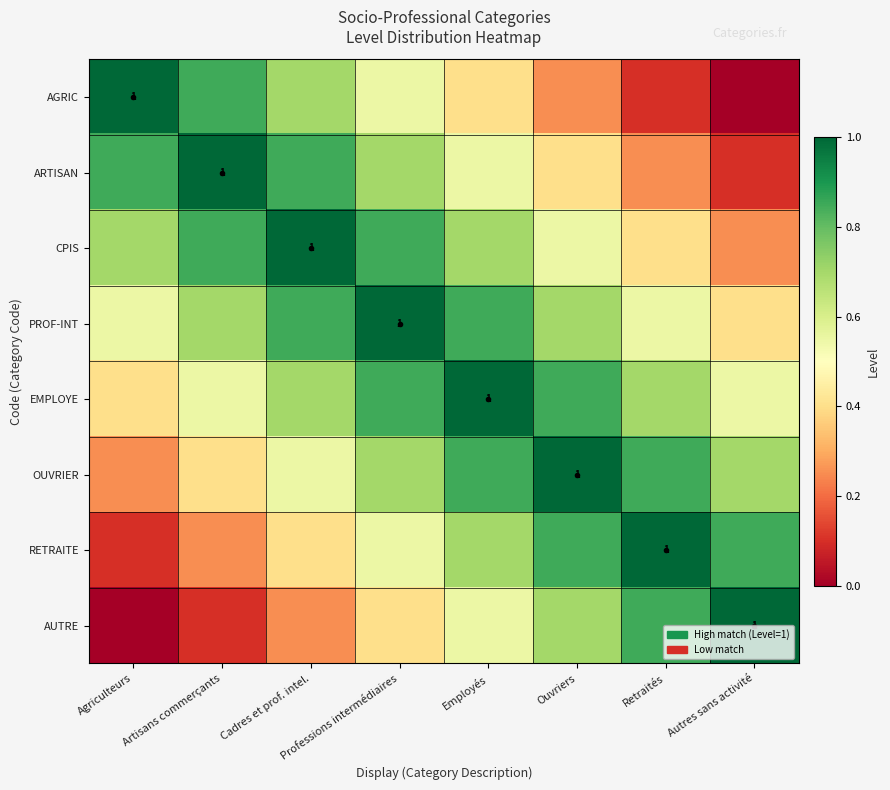

Which series changed the most between Cadres et prof. intel. and Autres sans activité?

CPIS